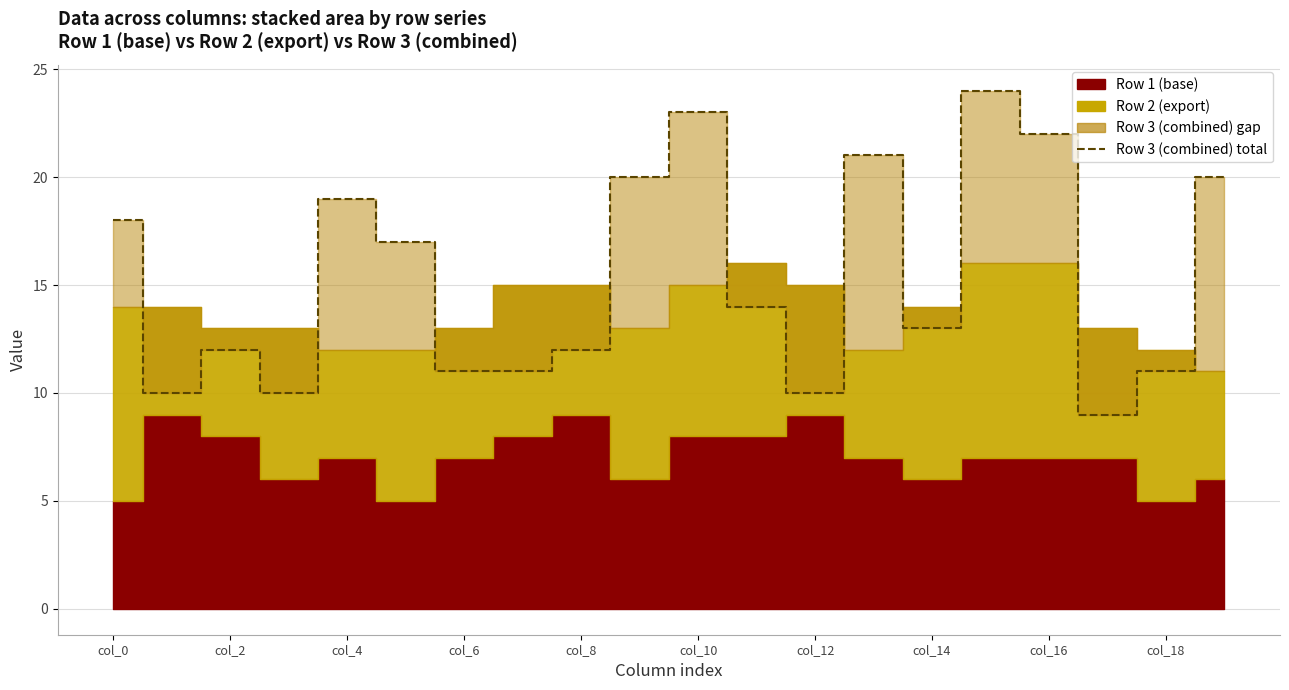

What is the average value?

15